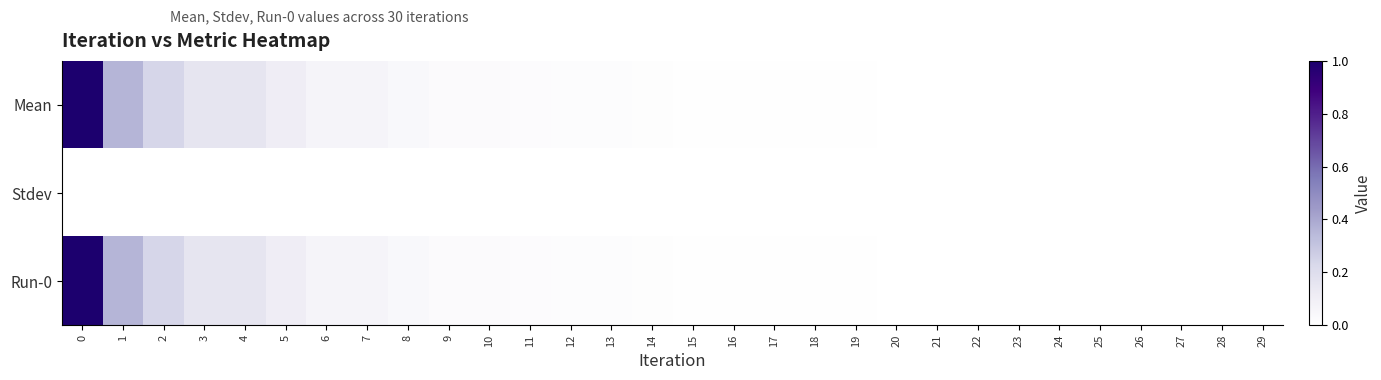

Reading left to right, what are all the values shown in this chart?

Mean: 0=1.0	1=0.4	2=0.2	3=0.2	4=0.2	5=0.1	6=0.1	7=0.1	8=0.0	9=0.0	10=0.0	11=0.0	12=0.0	13=0.0	14=0.0	15=0.0	16=0.0	17=0.0	18=0.0	19=0.0	20=0.0	21=0.0	22=0.0	23=0.0	24=0.0	25=0.0	26=0.0	27=0.0	28=0.0	29=0.0
Stdev: 0=0.0	1=0.0	2=0.0	3=0.0	4=0.0	5=0.0	6=0.0	7=0.0	8=0.0	9=0.0	10=0.0	11=0.0	12=0.0	13=0.0	14=0.0	15=0.0	16=0.0	17=0.0	18=0.0	19=0.0	20=0.0	21=0.0	22=0.0	23=0.0	24=0.0	25=0.0	26=0.0	27=0.0	28=0.0	29=0.0
Run-0: 0=1.0	1=0.4	2=0.2	3=0.2	4=0.2	5=0.1	6=0.1	7=0.1	8=0.0	9=0.0	10=0.0	11=0.0	12=0.0	13=0.0	14=0.0	15=0.0	16=0.0	17=0.0	18=0.0	19=0.0	20=0.0	21=0.0	22=0.0	23=0.0	24=0.0	25=0.0	26=0.0	27=0.0	28=0.0	29=0.0